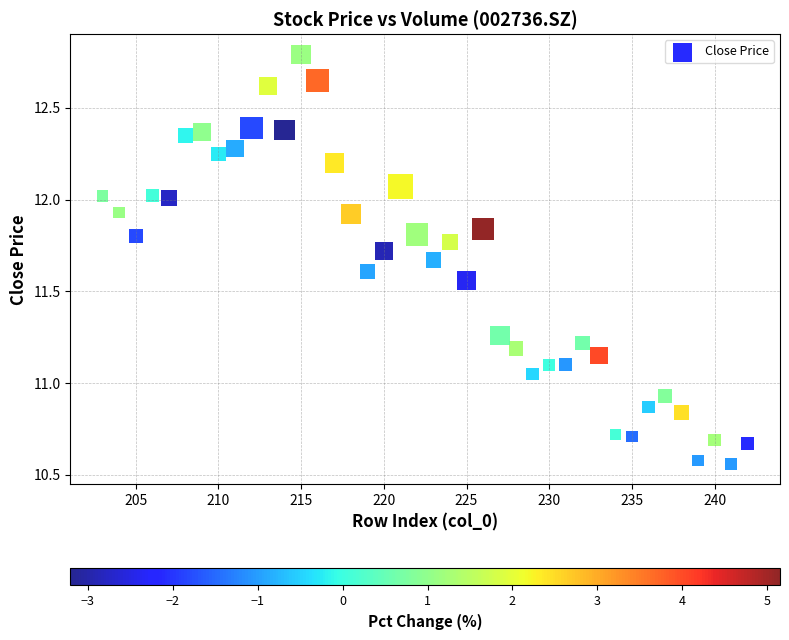

What is the range of Y values (max minus min)?

2.2